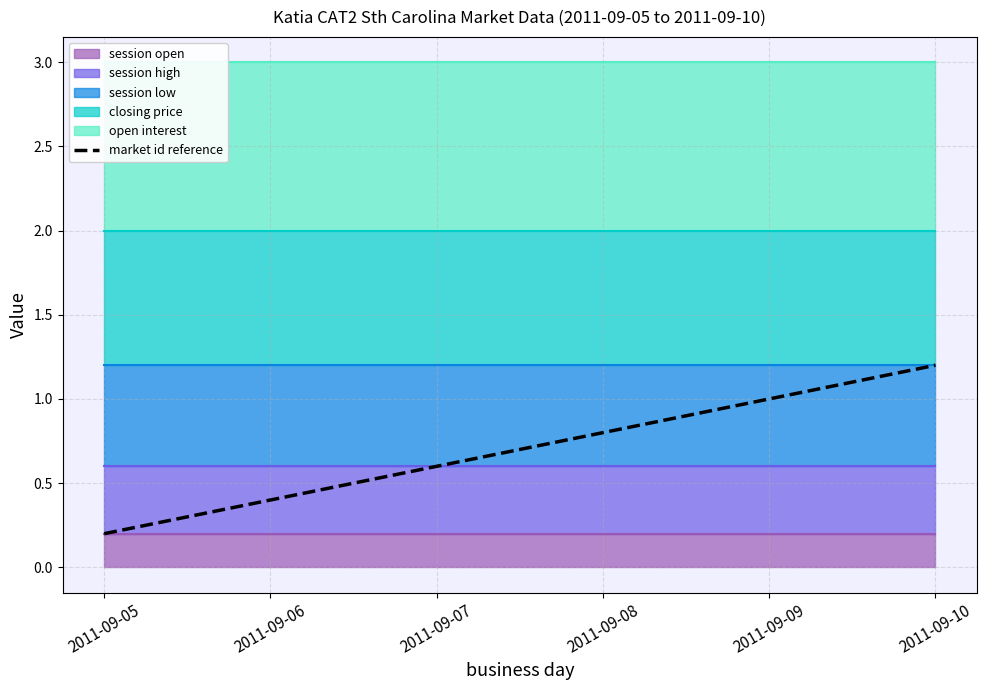

Reading right to left, extract all data points from this chart.

2011-09-10=1.2	2011-09-09=1.0	2011-09-08=0.8	2011-09-07=0.6	2011-09-06=0.4	2011-09-05=0.2